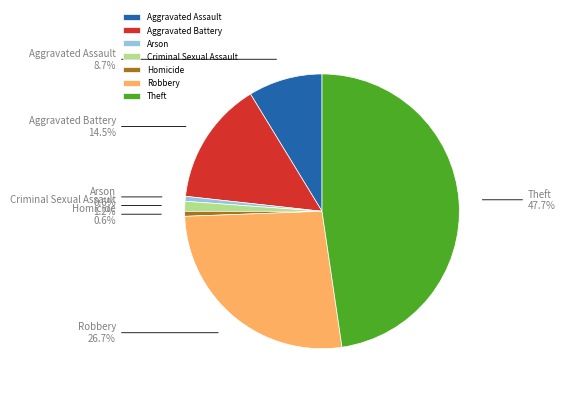

The Homicide slice represents 7% of the pie. True or false?

False